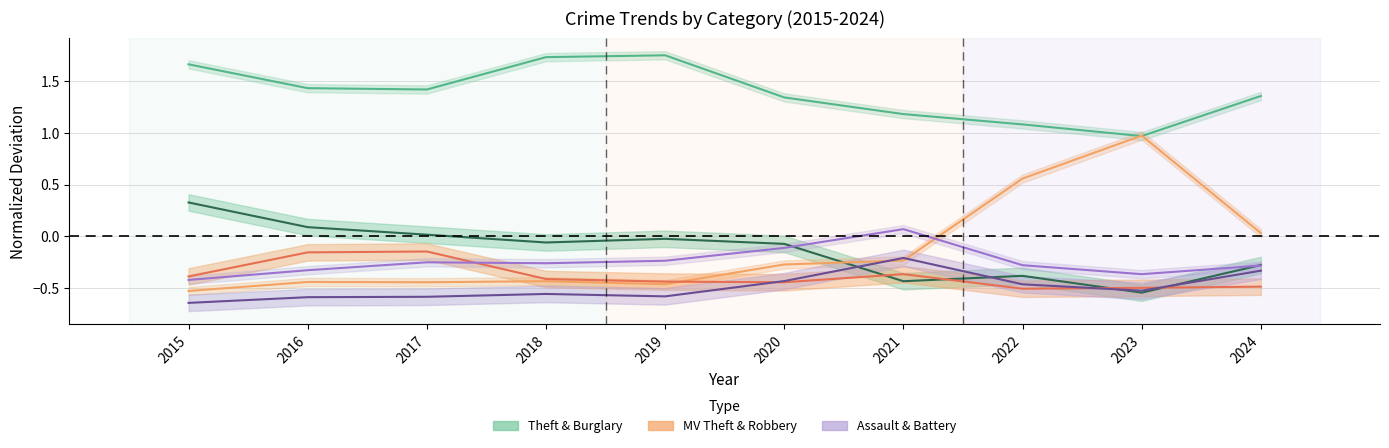

What is the value of the Theft point at the 2nd from the left?

1.4